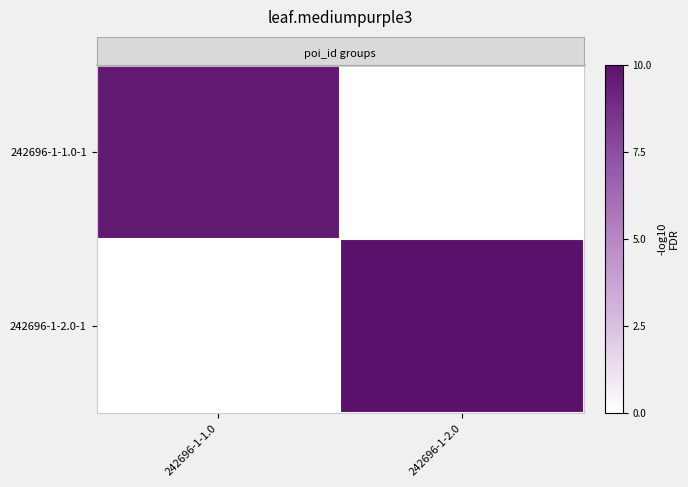

Reading left to right, extract all data points from this chart.

row_0: 242696-1-1.0=9.7	242696-1-2.0=0.0
row_1: 242696-1-1.0=0.0	242696-1-2.0=10.0